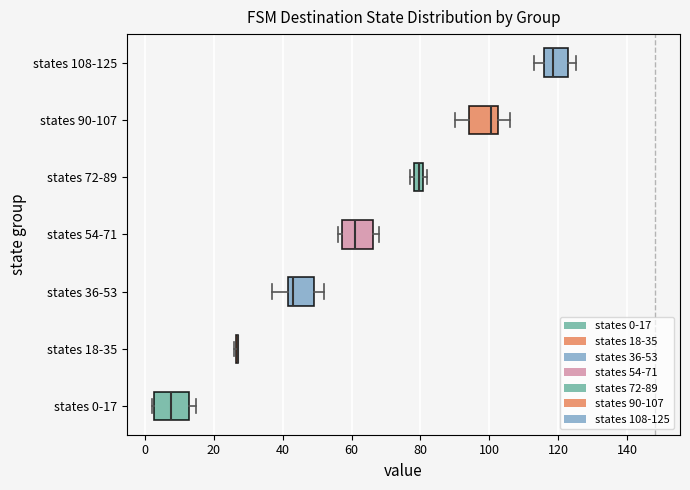

Where does the median line of the box for states 54-71 sit on the x-axis? The values are not printed on the chart, so give them approximately, as read against the axis.

62